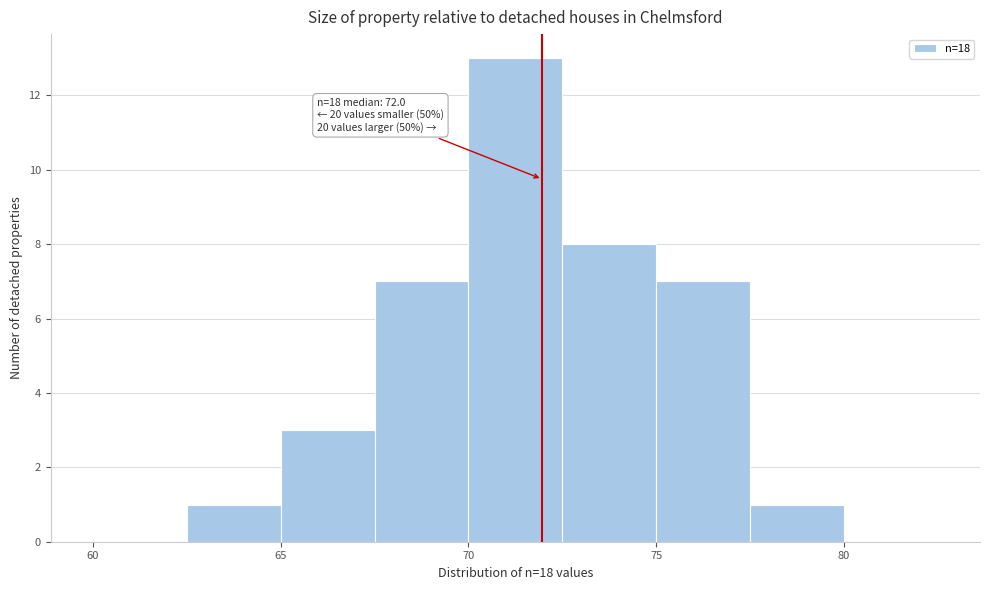

Which range on the x-axis has the tallest bar?

70.0 to 72.5